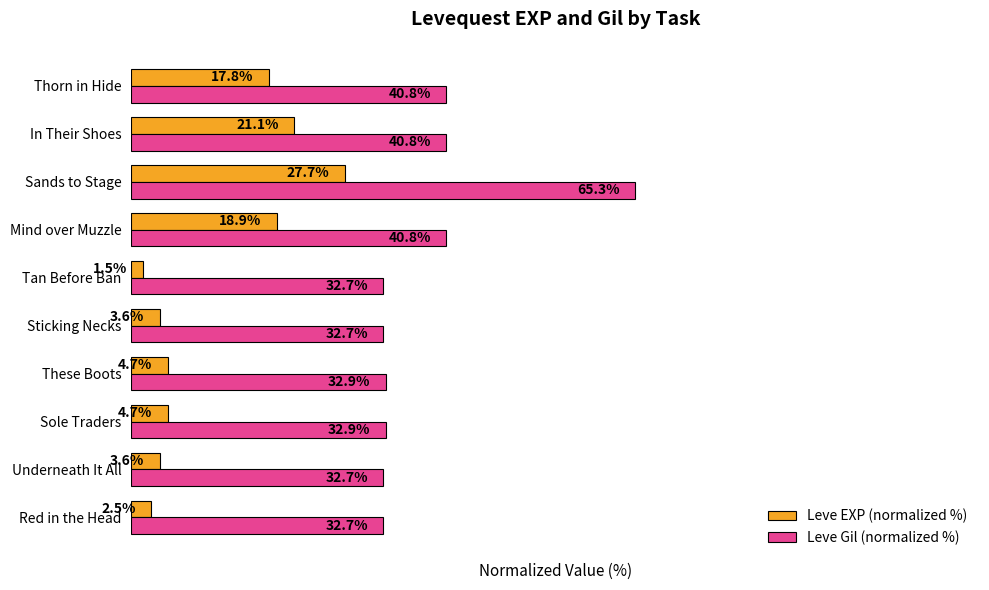

Which category has the highest value in the Leve Gil (normalized %) series?

Sands to Stage